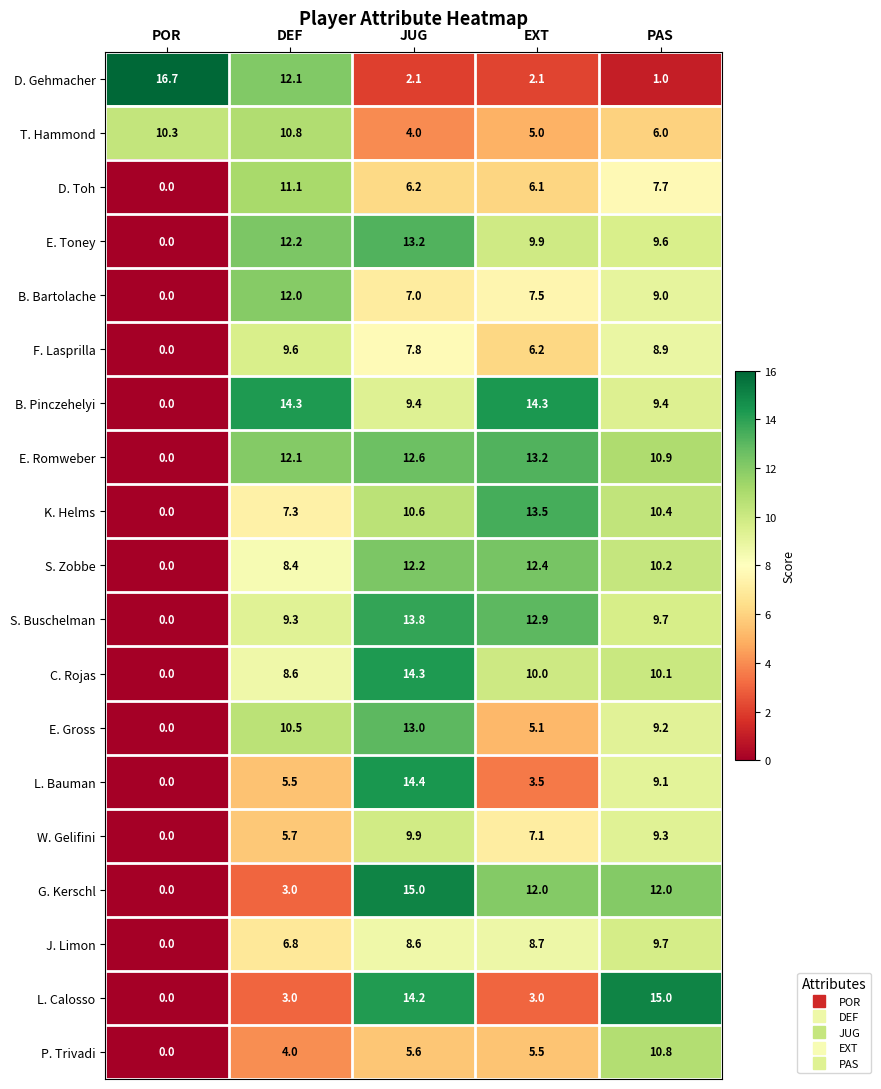

List the labels in order of K. Helms value, smallest first.

POR, DEF, PAS, JUG, EXT